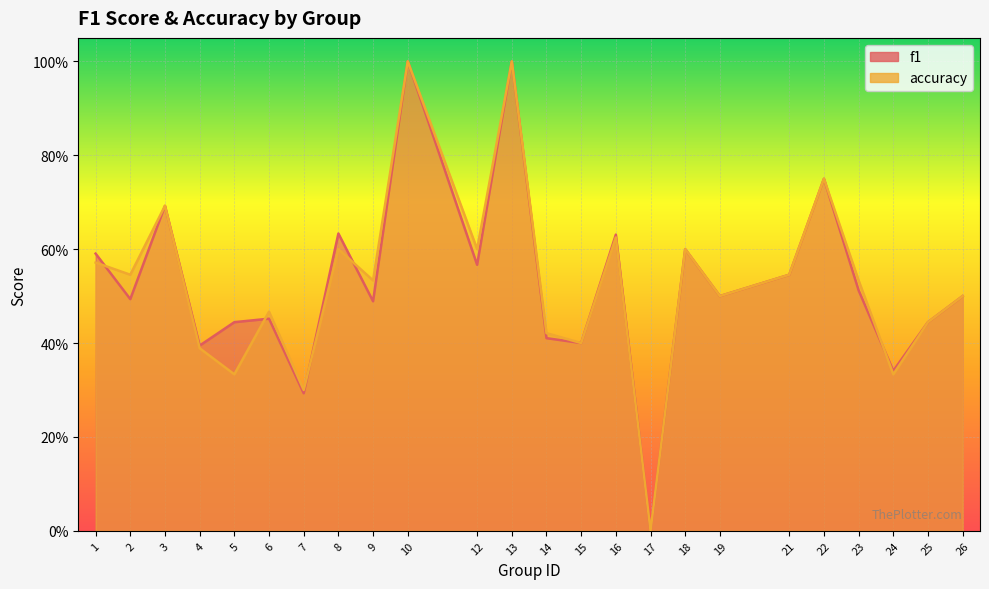

Between 3 and 1, which is larger?

3